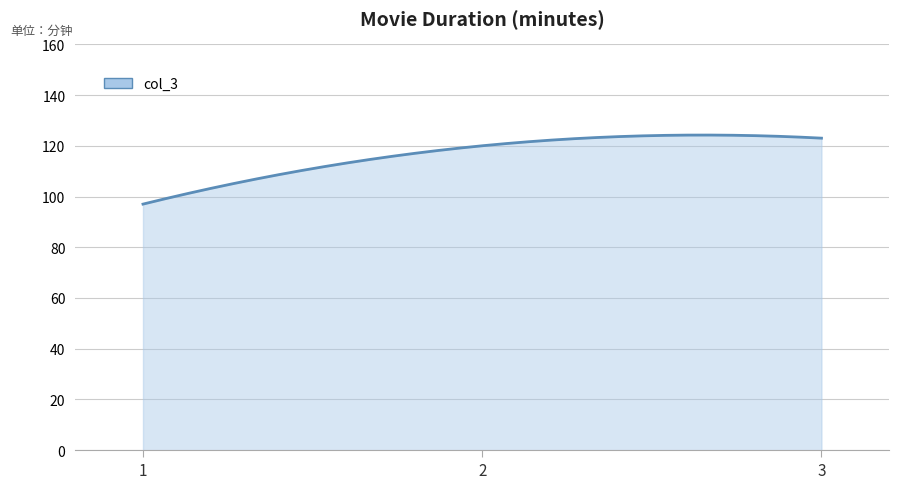

What is the greatest value displayed?

124.2